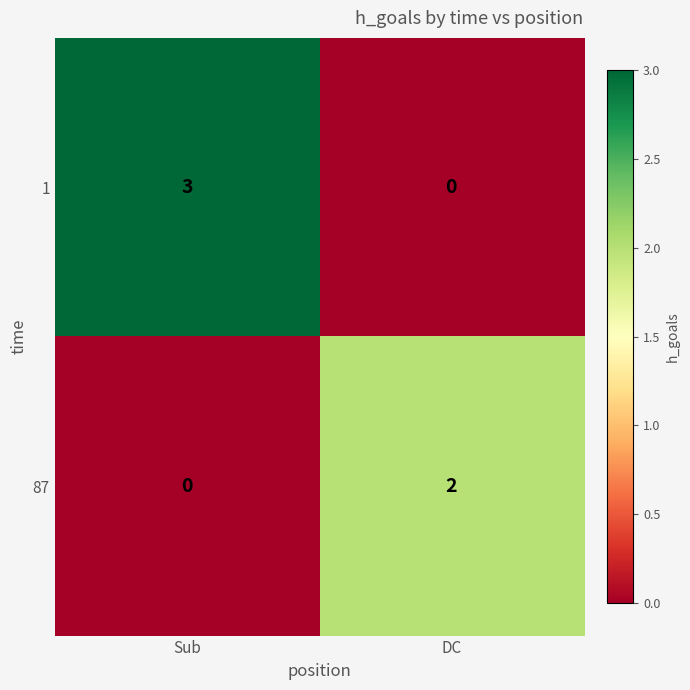

What is the sum of the 1 values at DC and Sub?

3